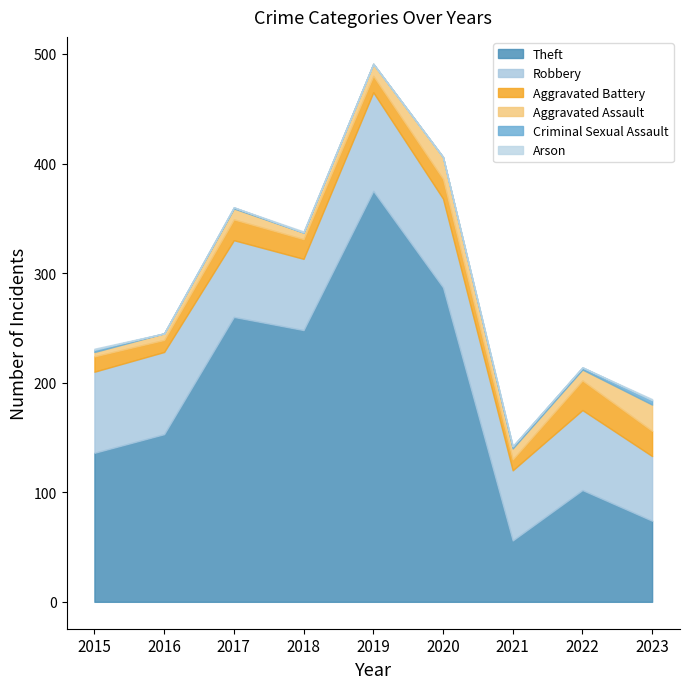

Rank the series by their maximum value, from highest to lowest.

Theft, Robbery, Aggravated Battery, Aggravated Assault, Criminal Sexual Assault, Arson